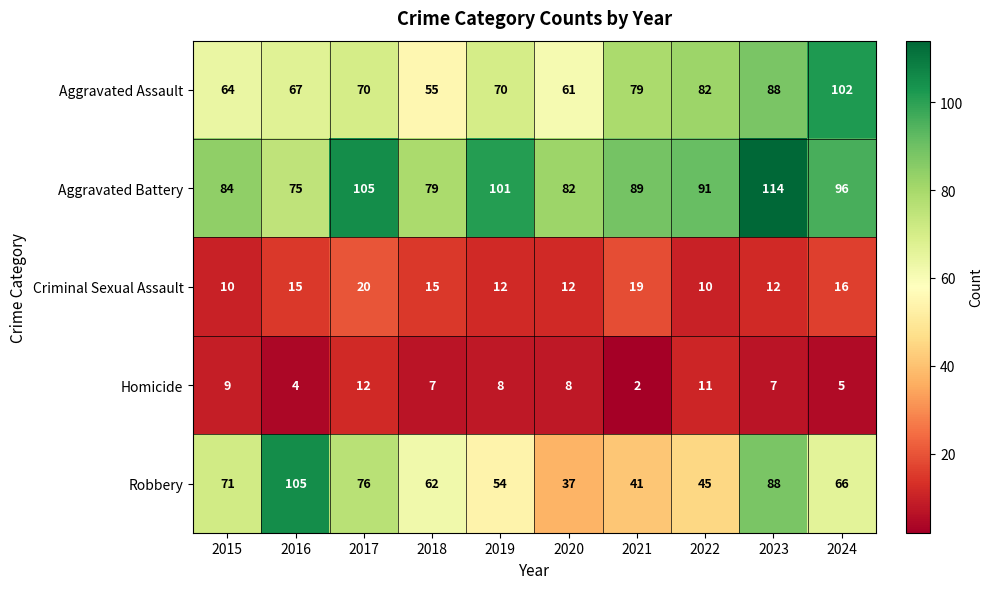

At 2019, list the series in order from smallest to largest.

Homicide, Criminal Sexual Assault, Robbery, Aggravated Assault, Aggravated Battery